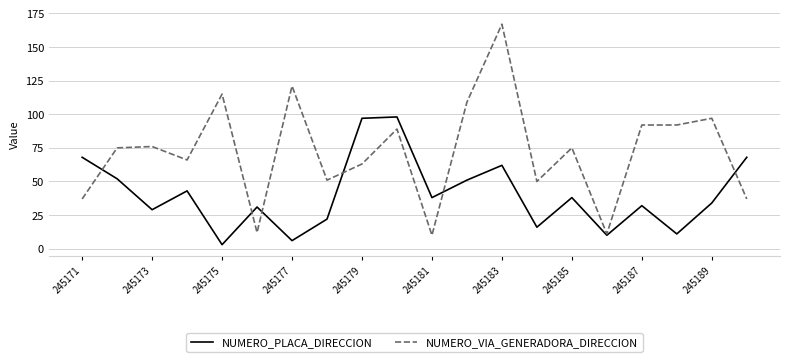

What is the highest value of the NUMERO_PLACA_DIRECCION series?

98